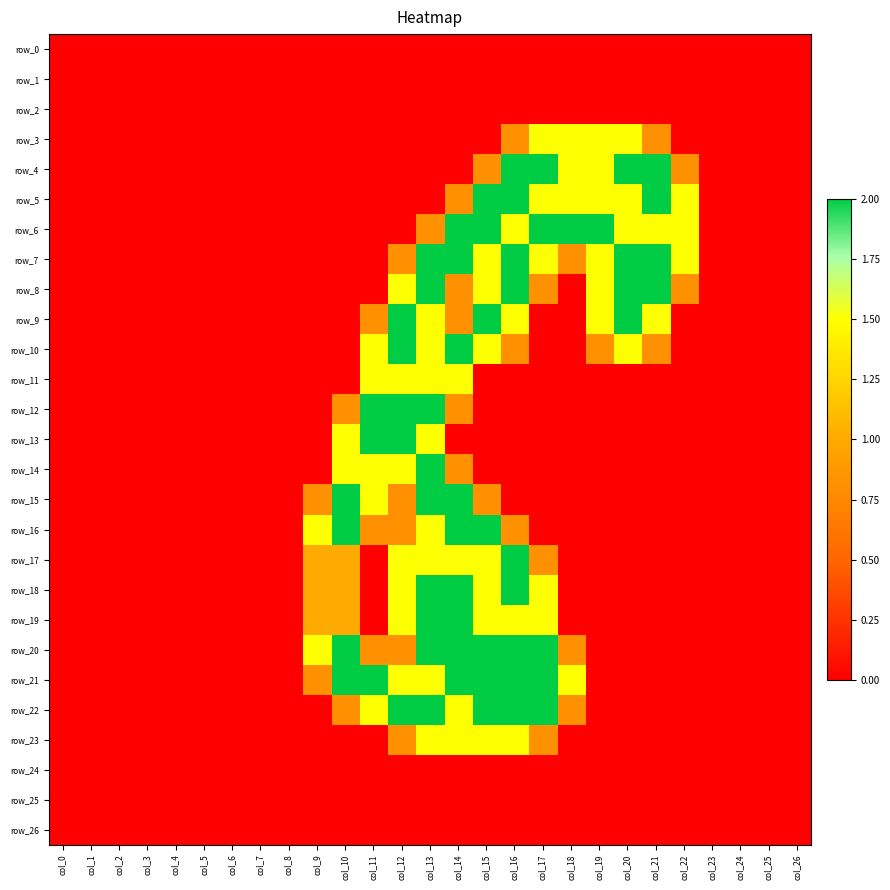

Which series has the widest spread of values?

row_4